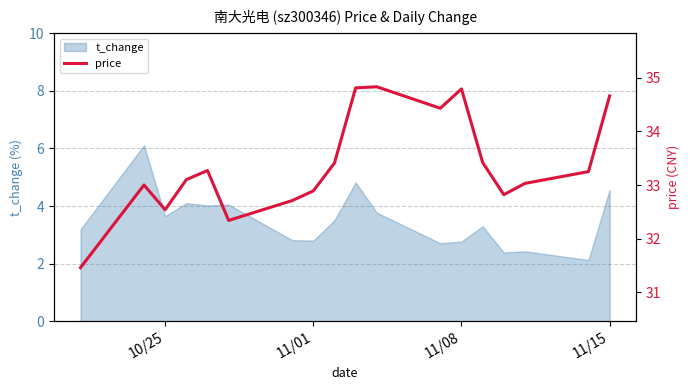

What is the maximum value shown in the chart?

34.8